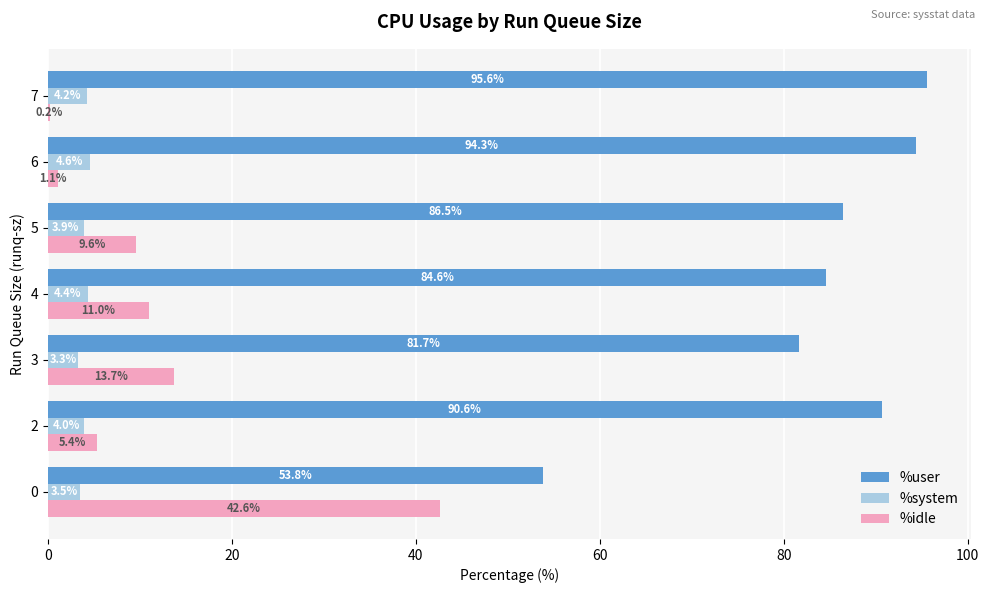

Which series has the largest total across all categories?

%user